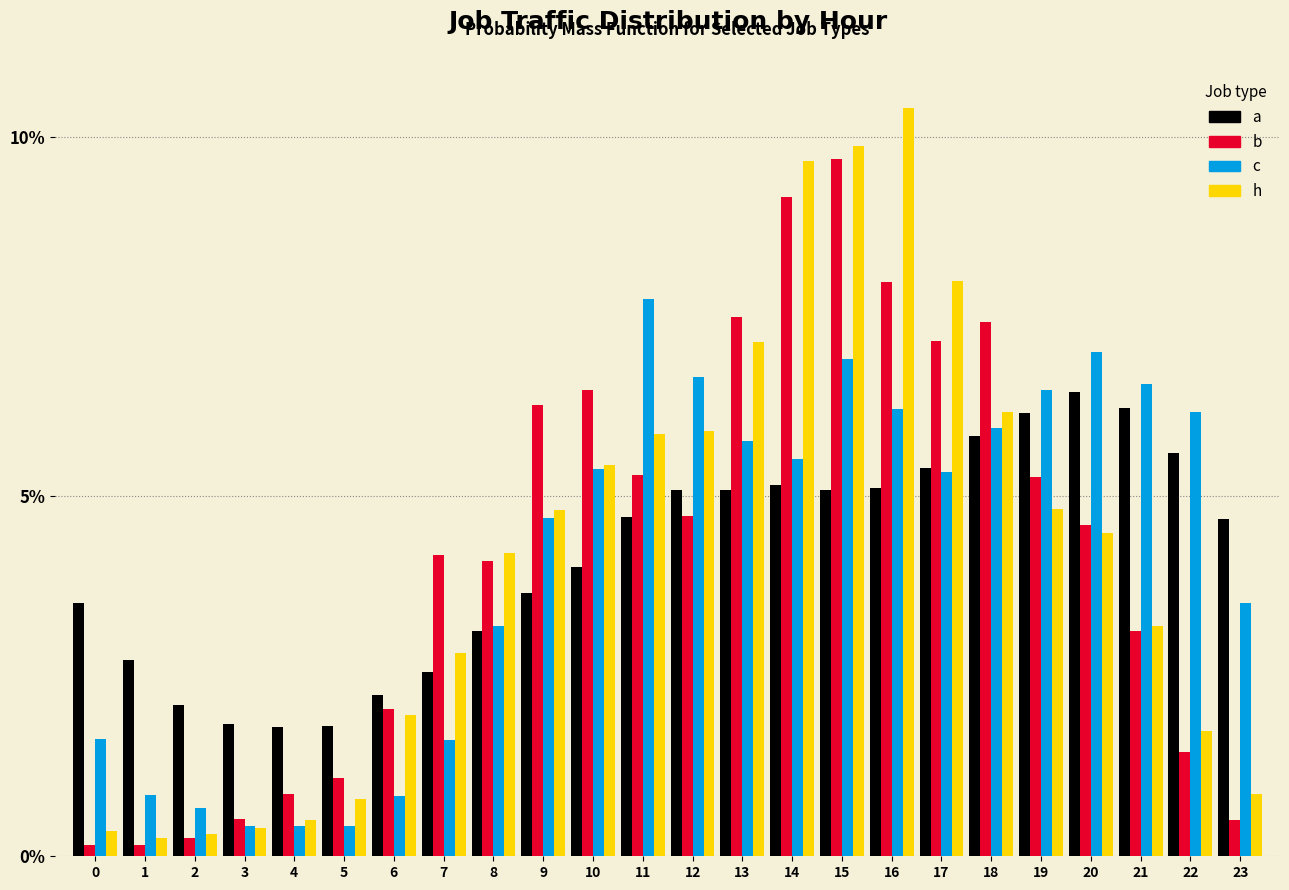

Is the value of h at 18 greater than the value of b at 21?

Yes